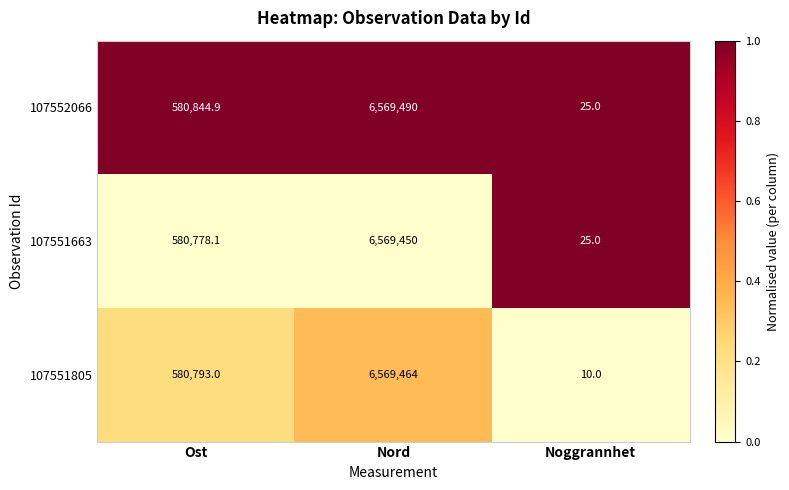

Which category has the highest value across all series?

Nord